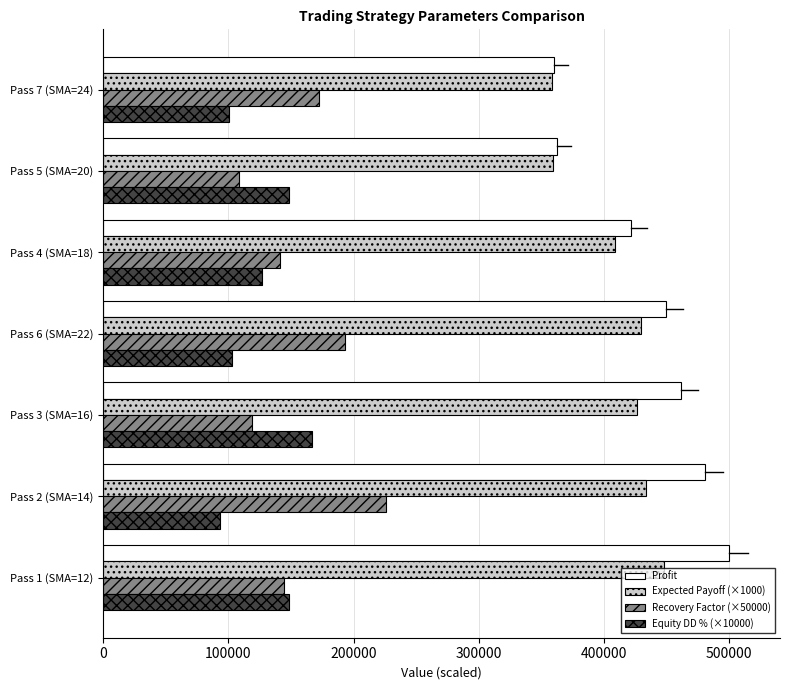

Which category has the highest value in the Recovery Factor (×50000) series?

Pass 2 (SMA=14)